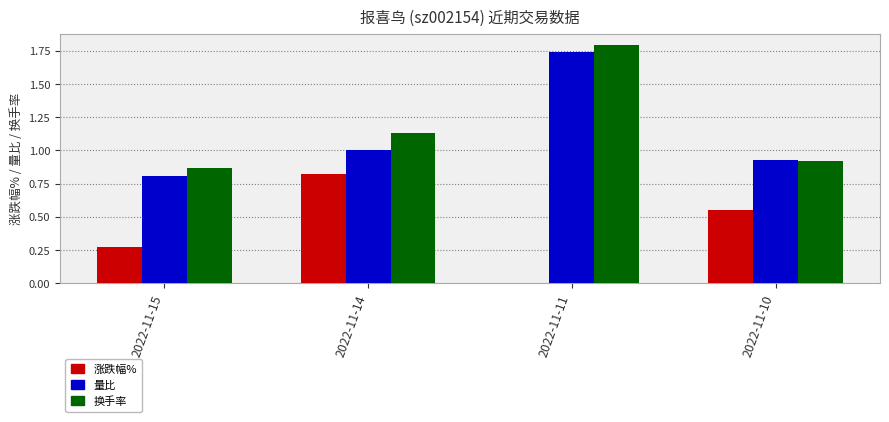

The value of 涨跌幅% at 2022-11-14 is 0.8. True or false?

True